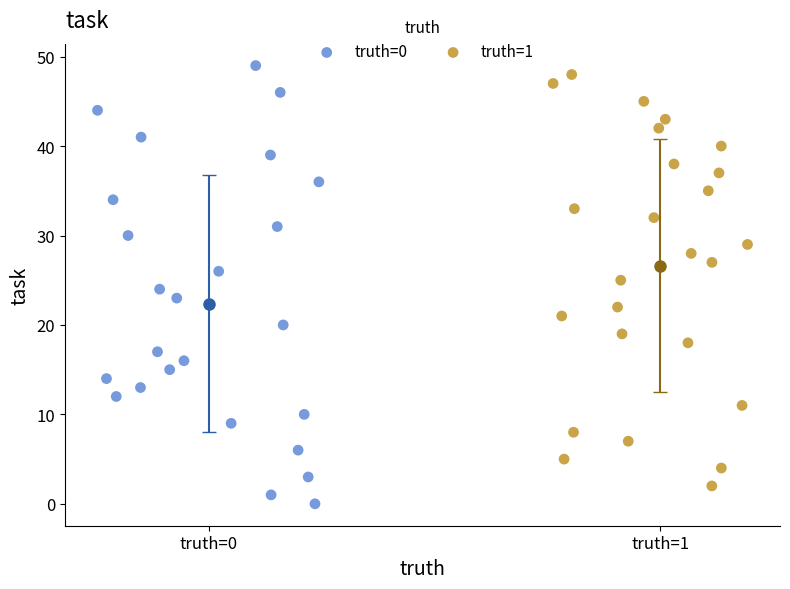

Which series reaches the maximum Y coordinate?

truth=0